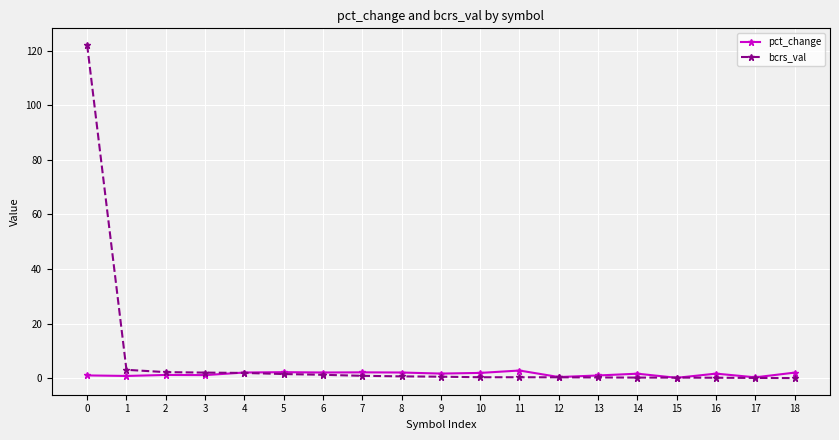

Is it true that bcrs_val equals 0.2 at 17?

True